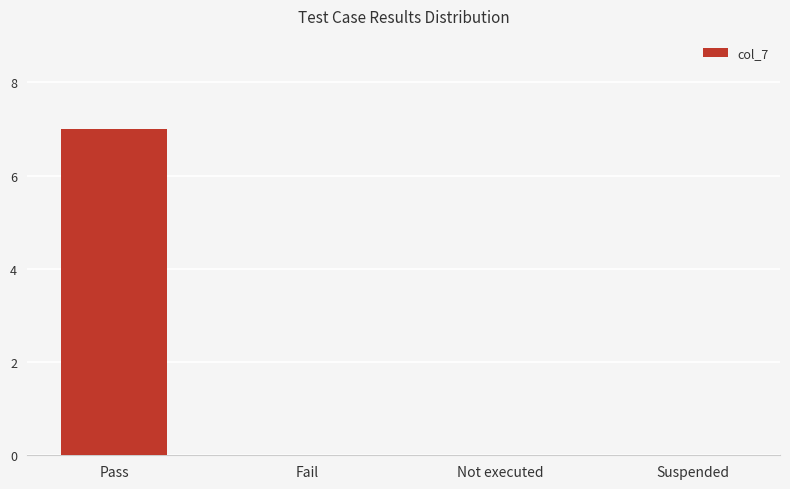

What is the change in value from Pass to Not executed?

-7